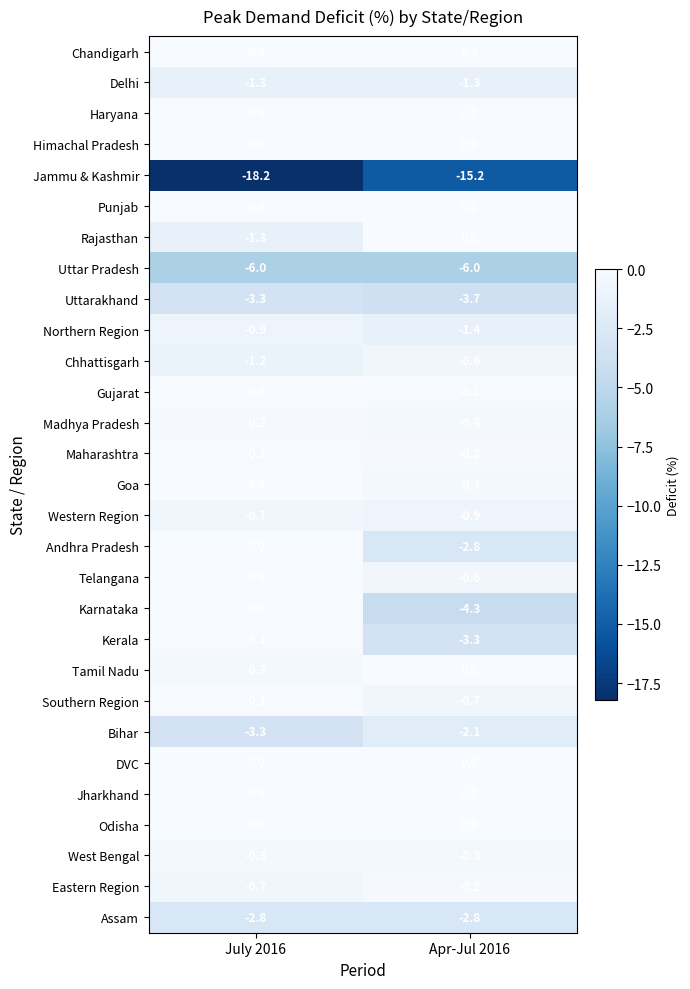

Which series has the widest spread of values?

Karnataka